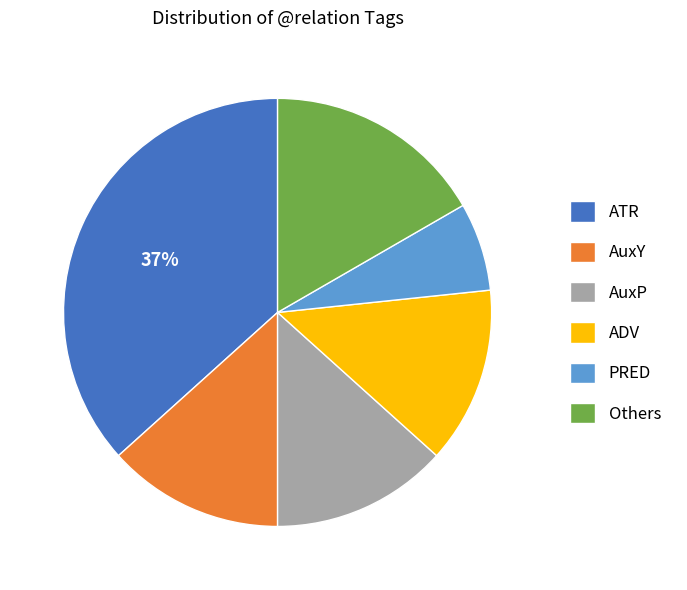

The AuxY slice represents 1% of the pie. True or false?

False